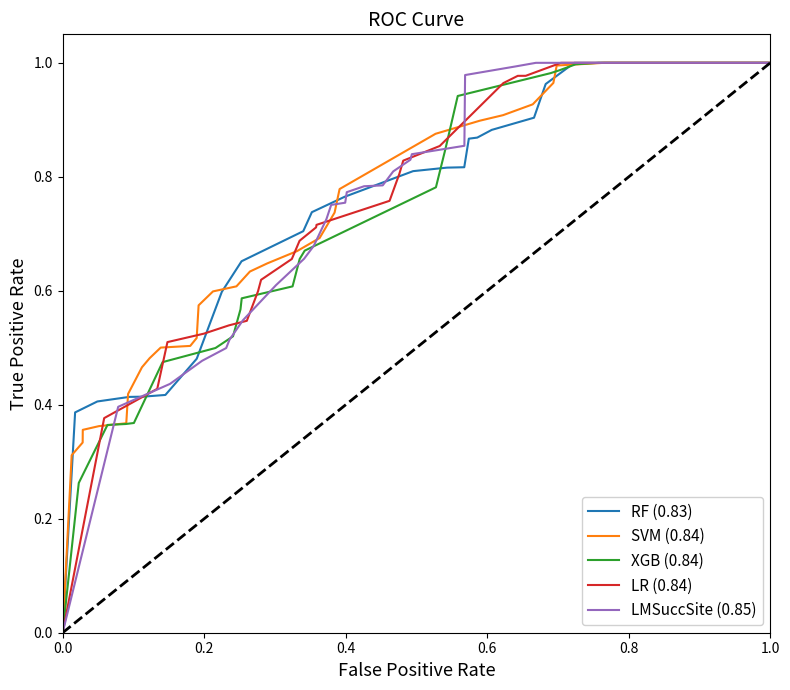

What is the sum of all XGB (0.84) values?

24.5